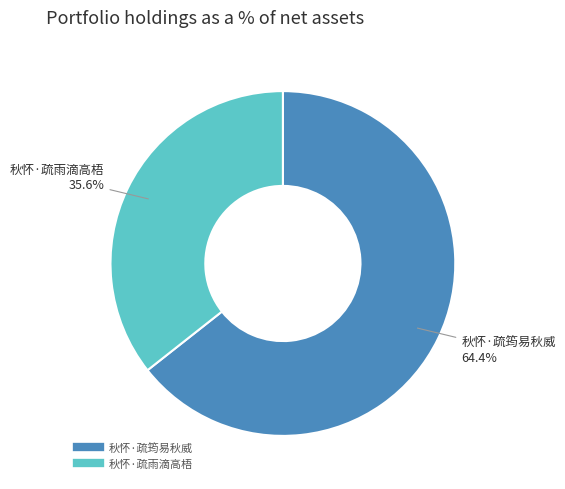

To the nearest percent, what percentage of the pie is 秋怀·疏雨滴高梧?

36%